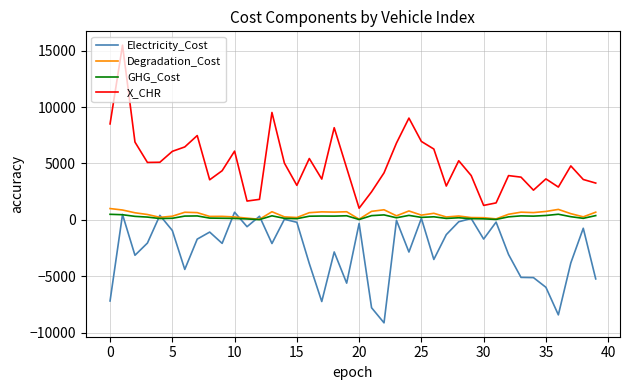

What is the minimum value for Degradation_Cost?

49.9